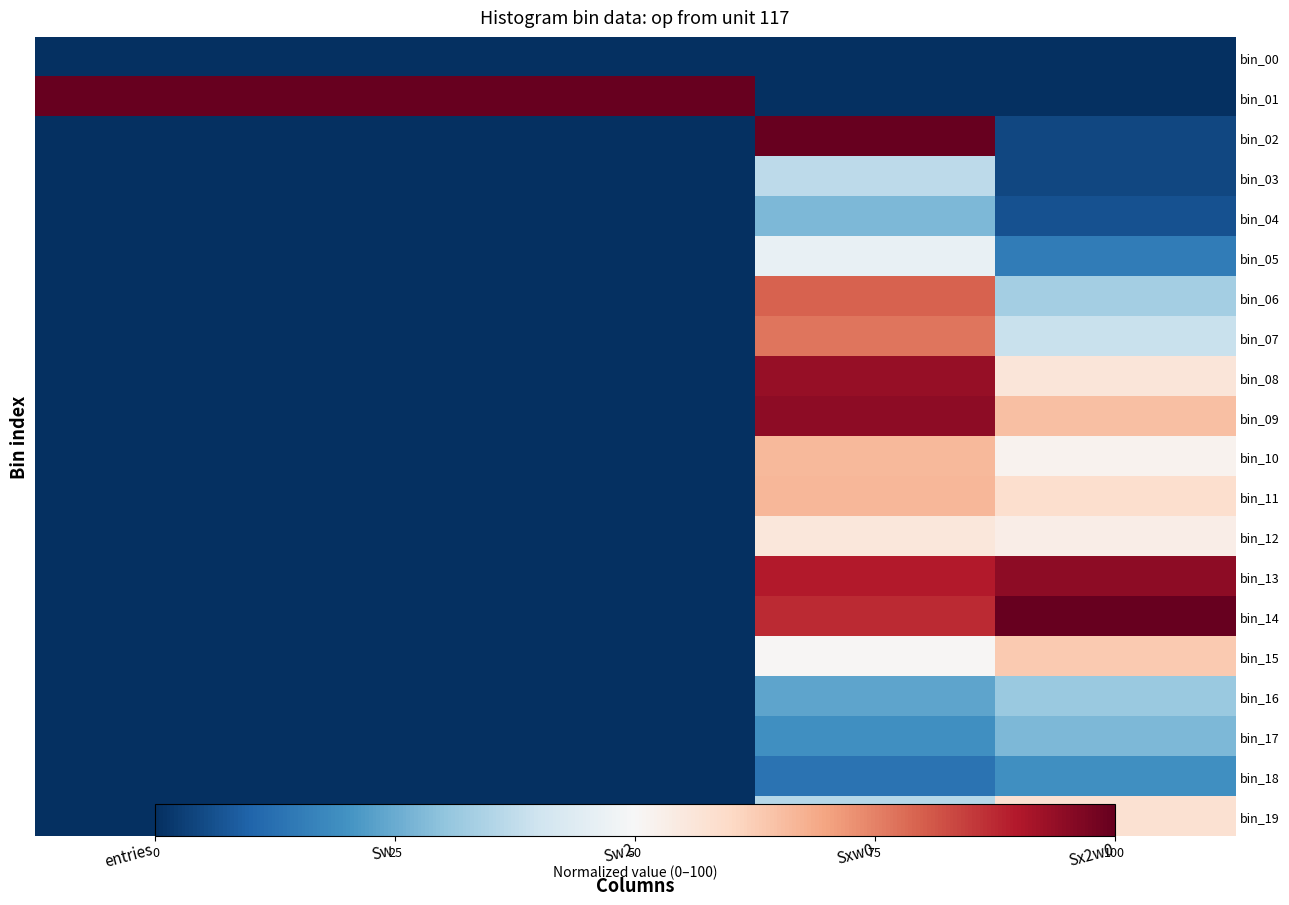

At which category is the sum across all series the highest?

Sxw0